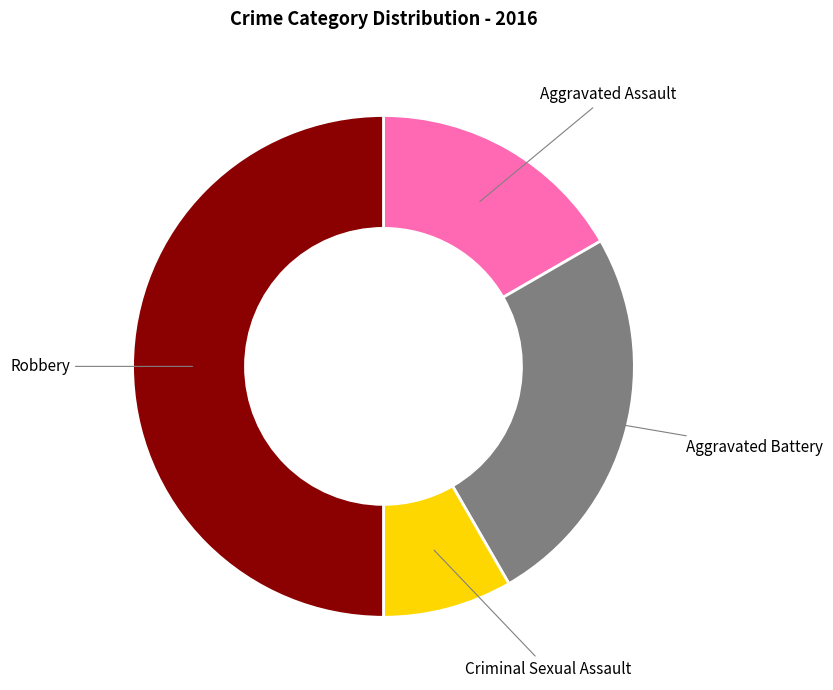

Do Aggravated Battery and Robbery together represent more than half of the pie?

Yes